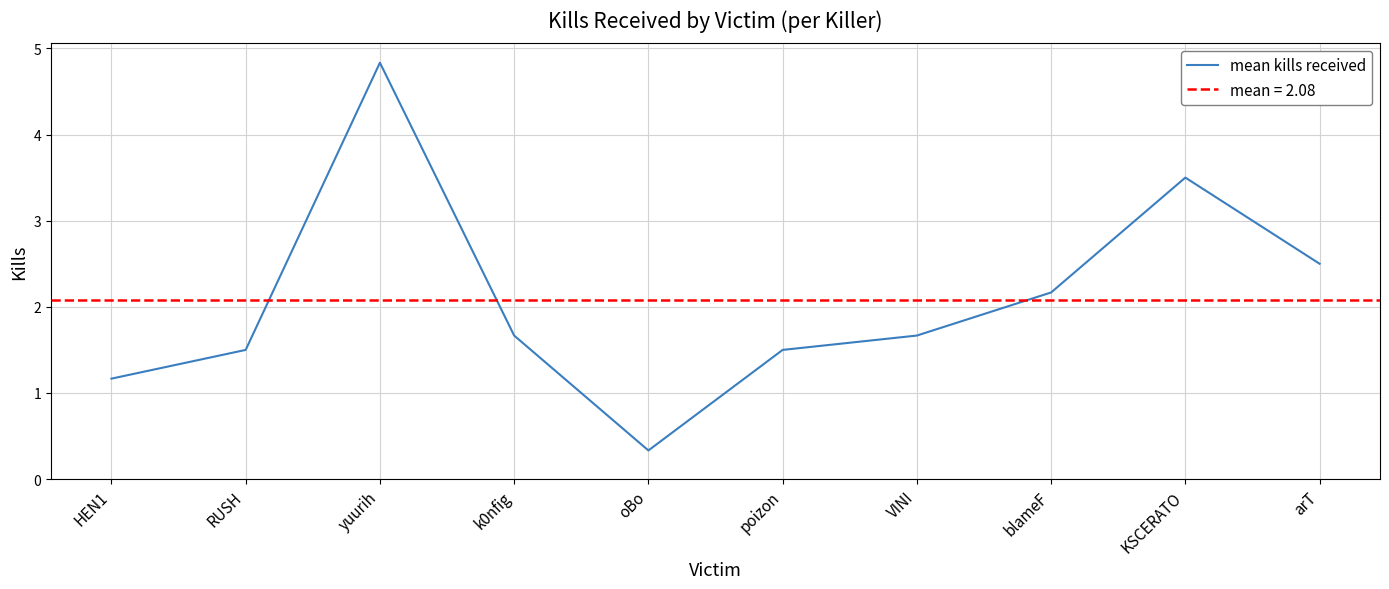

How many points are higher than both their immediate neighbors (excluding endpoints)?

2